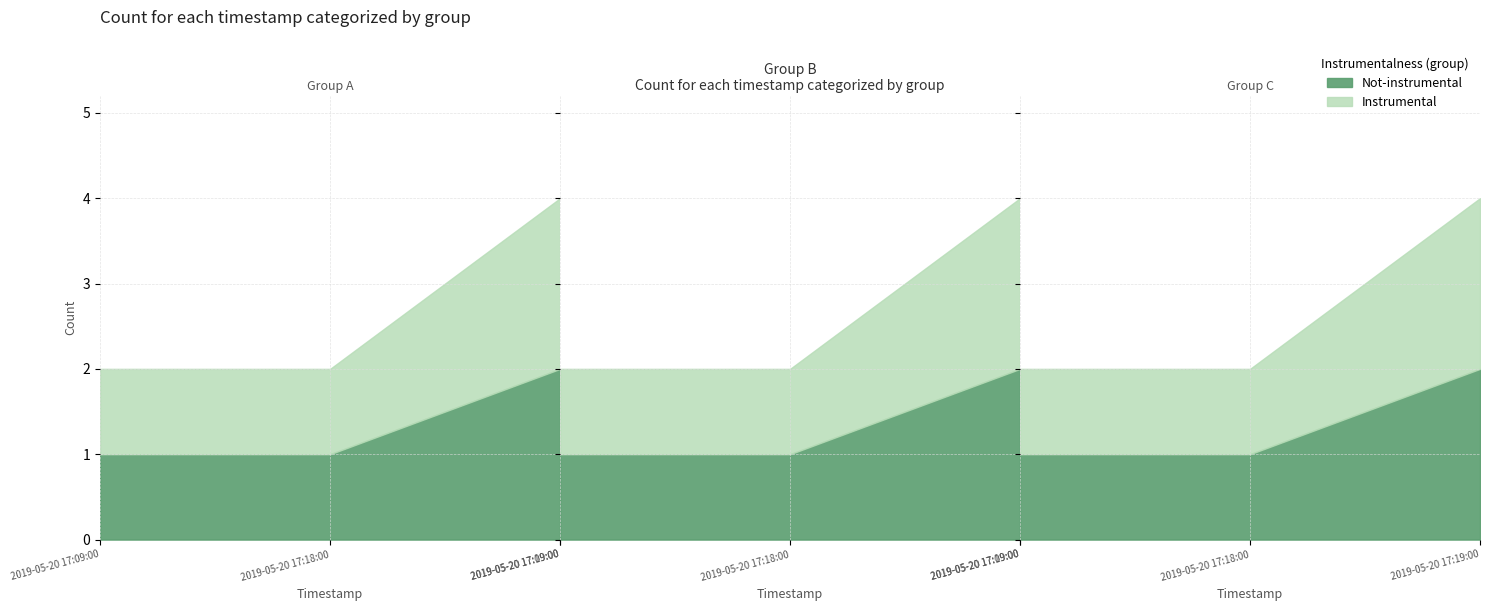

Does the chart display data point markers on the line(s)?

No